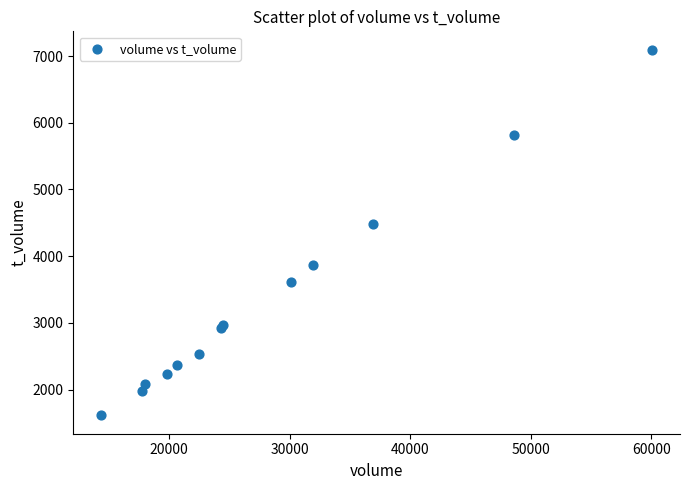

What Y value in the scatter plot is closest to 4355?

4490